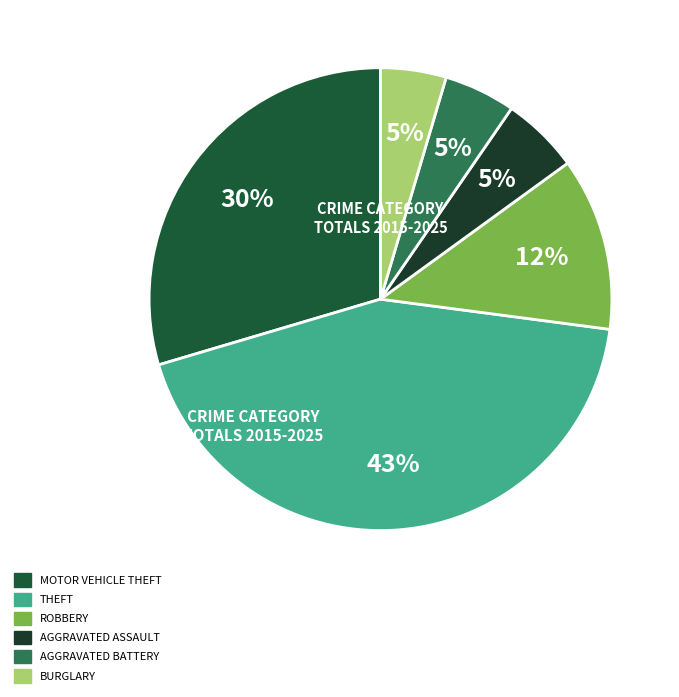

Is there any slice that represents more than half of the pie?

No